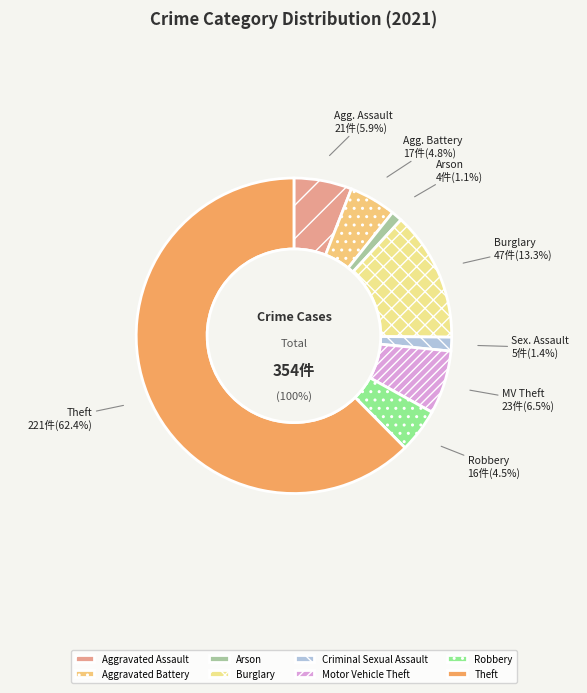

To the nearest percent, what portion does Theft represent?

62%